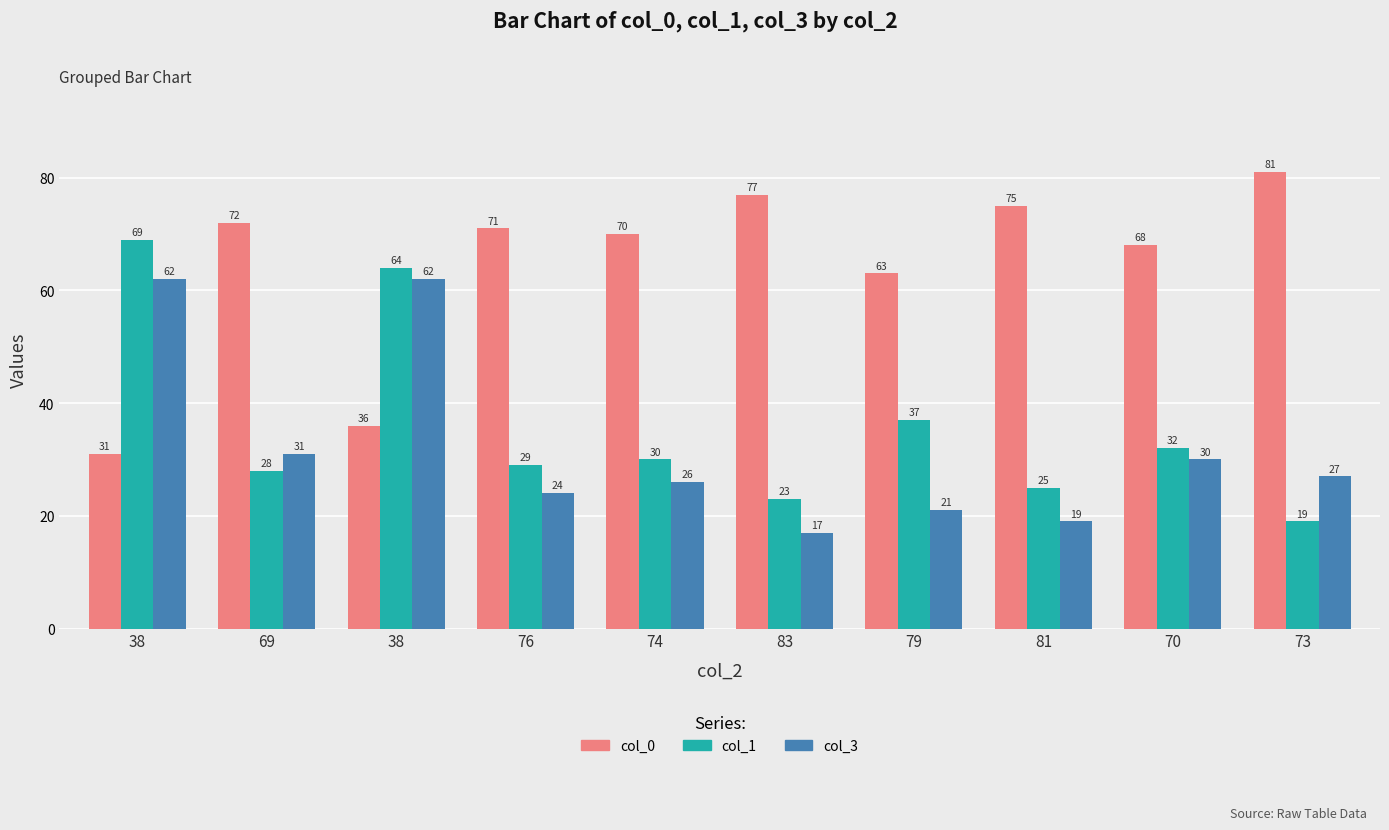

How many data points in col_0 are less than 71?

5